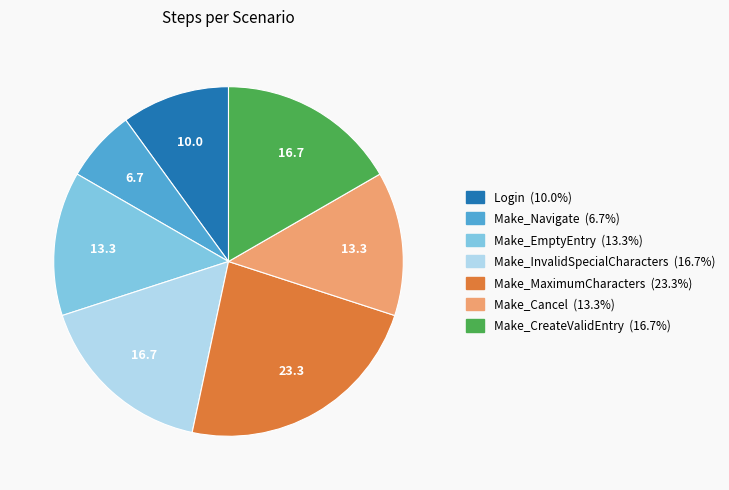

How many segments does this pie chart have?

7